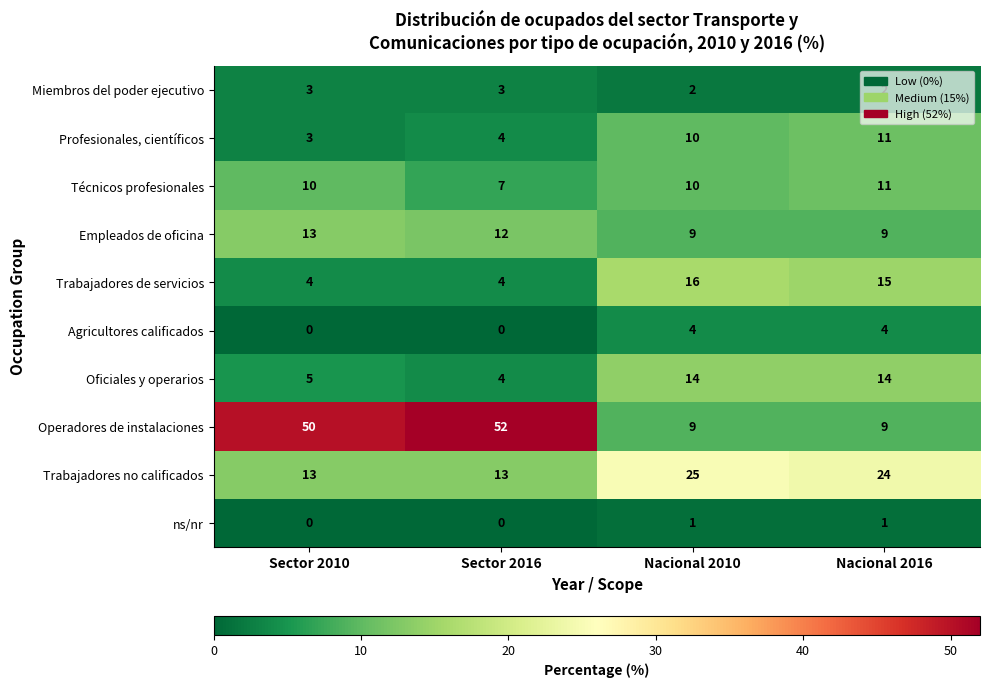

Where is Trabajadores de servicios nearest to the value 10?

Nacional 2016